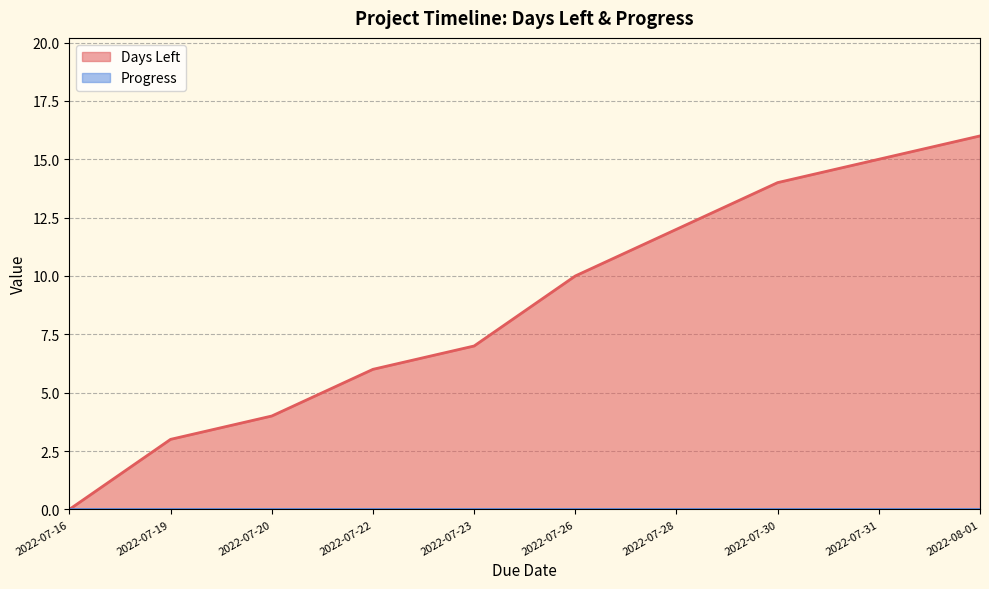

What position from the left is 2022-07-16?

1